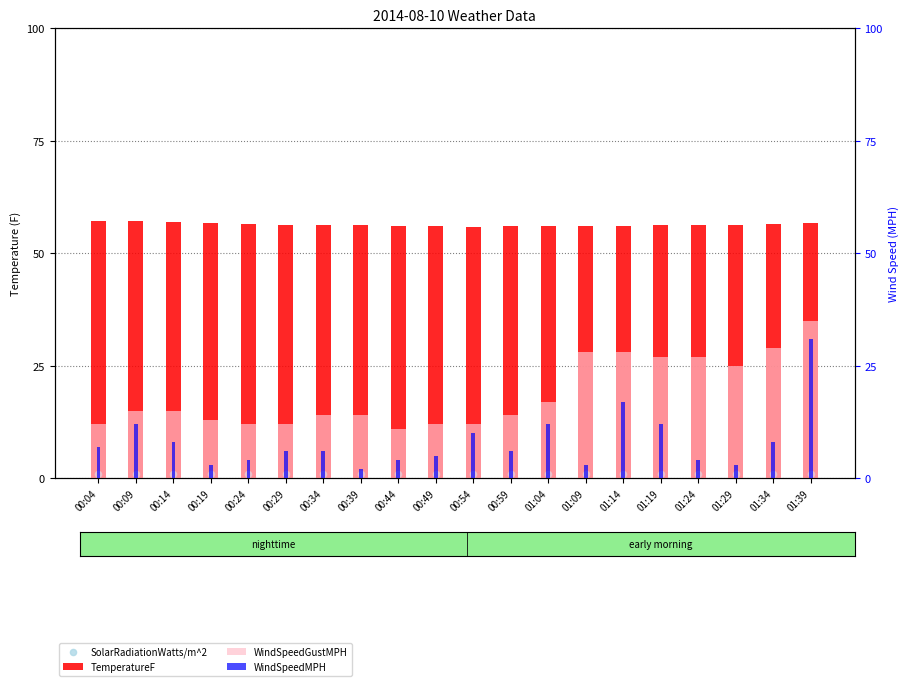

Which series has the largest Y range (max minus min)?

WindSpeedMPH